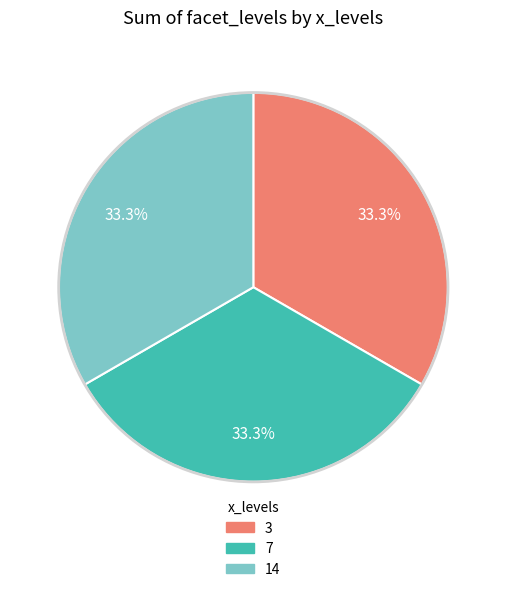

Does any single category account for the majority?

No